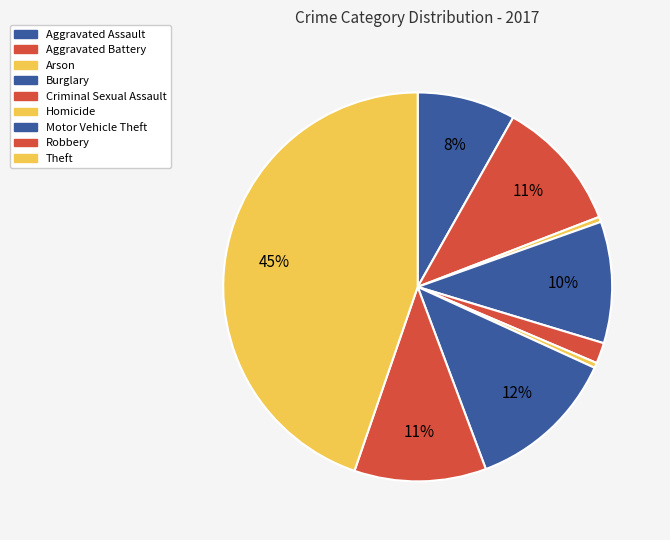

What percentage do Aggravated Battery and Theft together represent?

55.7%